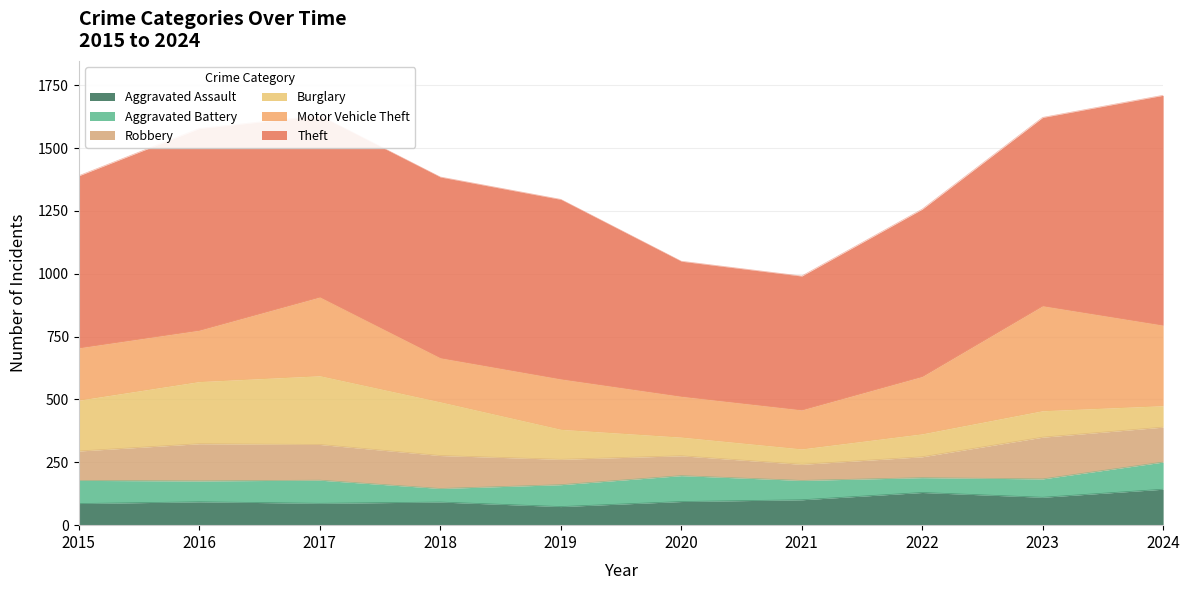

What is the difference between the Aggravated Battery values at 2017 and 2023?

19